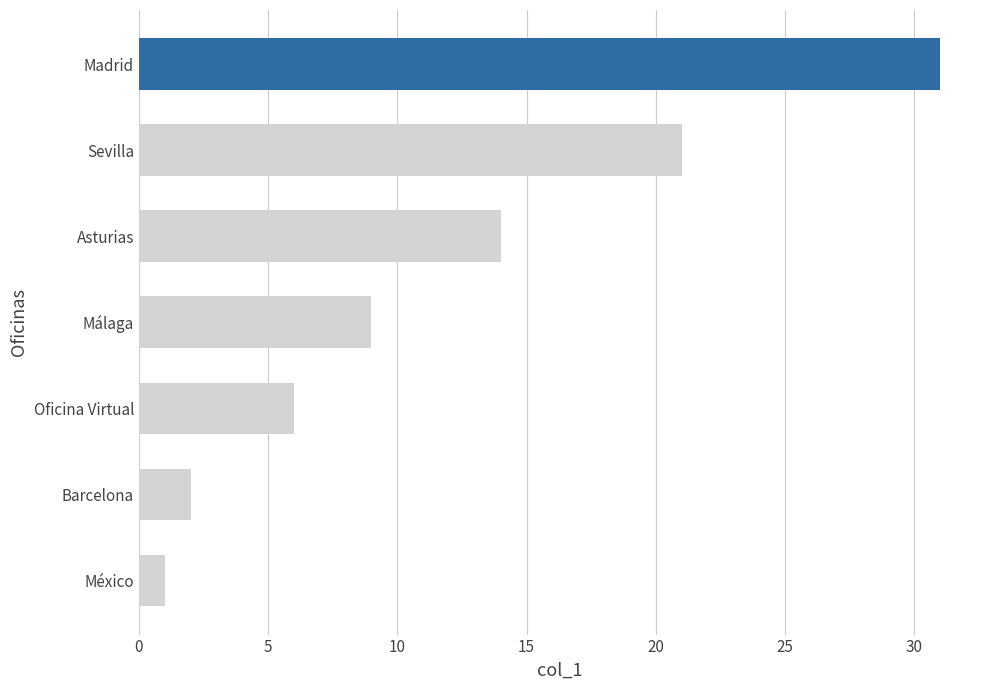

What is the value of the 4th bar from the top?

9